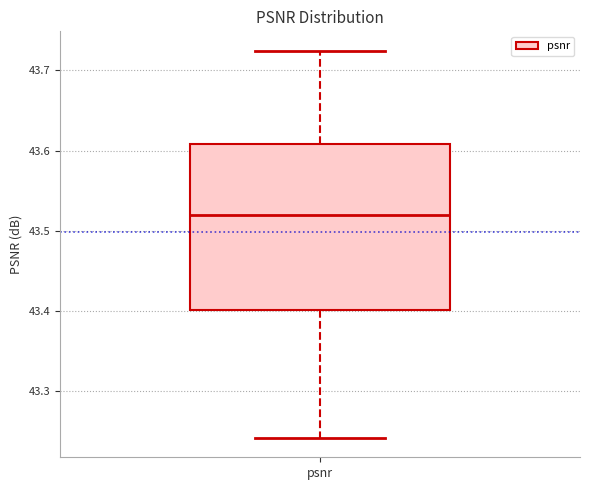

Transcribe this box plot: give where the median line is, the range the box spans, and where the two whiskers end, as read against the y-axis. The values are not printed on the chart, so give them approximately, as read against the axis.

median 43.52, box 43.40 to 43.61, whiskers 43.24 to 43.72